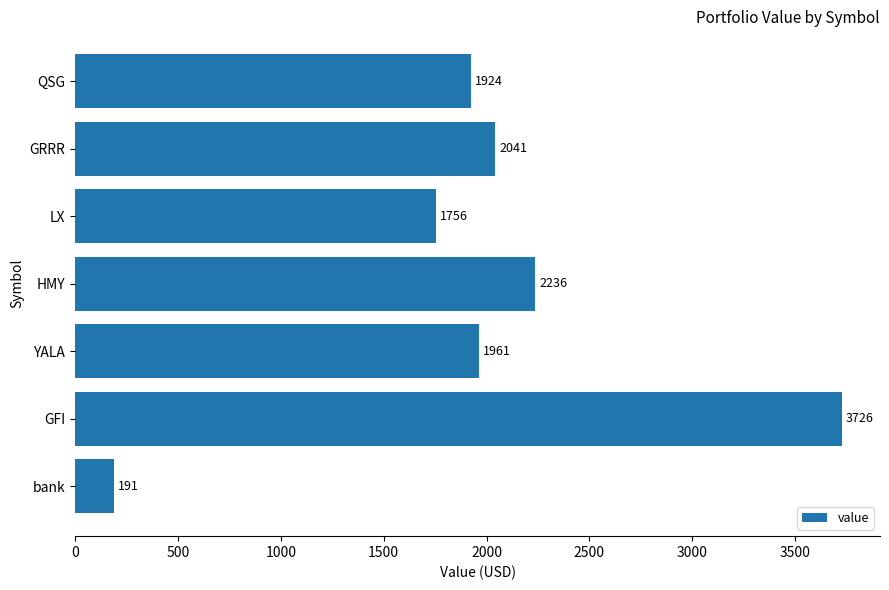

Rank the categories by value from highest to lowest.

GFI, HMY, GRRR, YALA, QSG, LX, bank